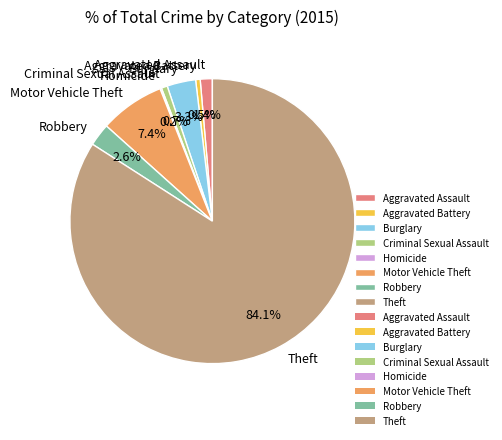

Which slice is the largest?

Theft